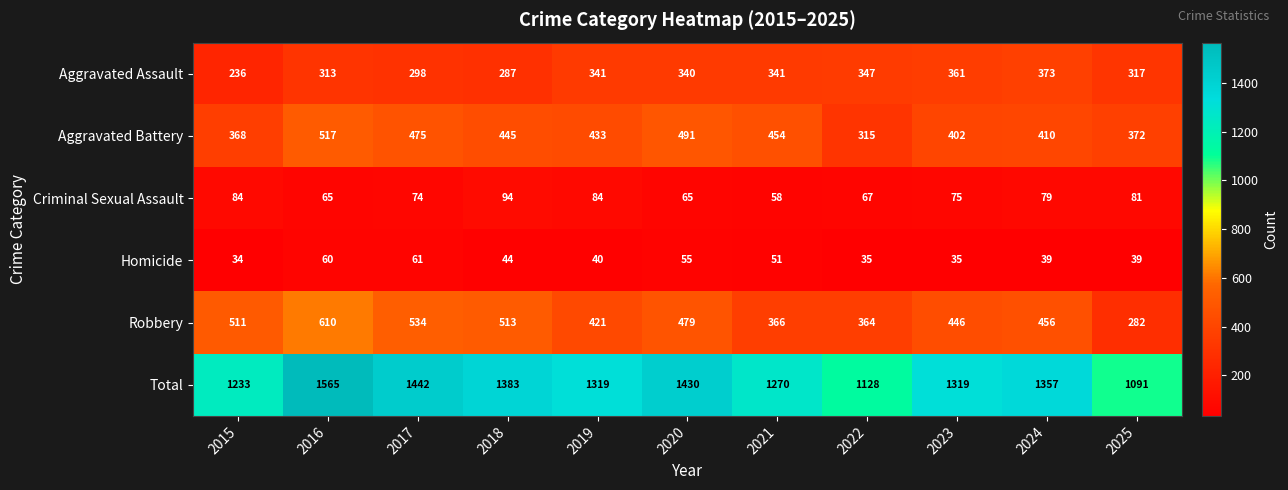

Rank the categories by Robbery value from lowest to highest.

2025, 2022, 2021, 2019, 2023, 2024, 2020, 2015, 2018, 2017, 2016